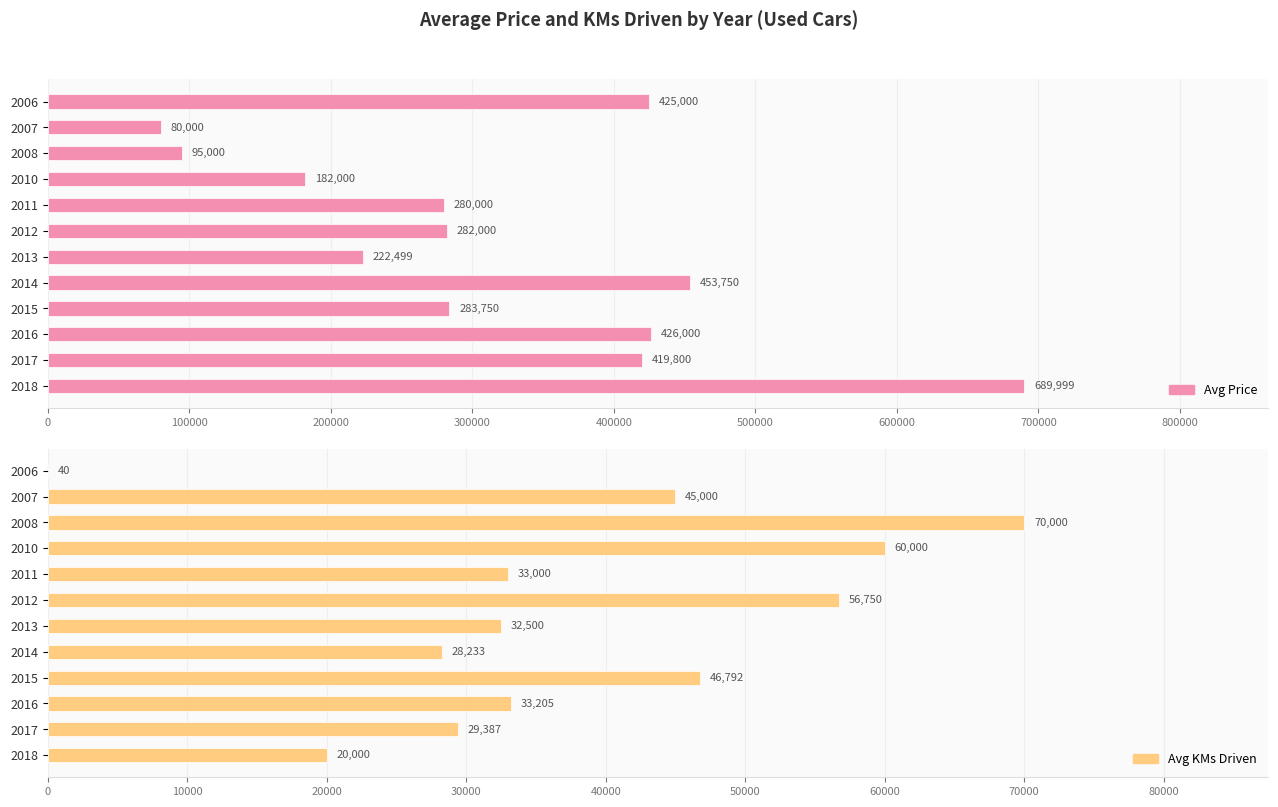

How many bars are there in each group?

2